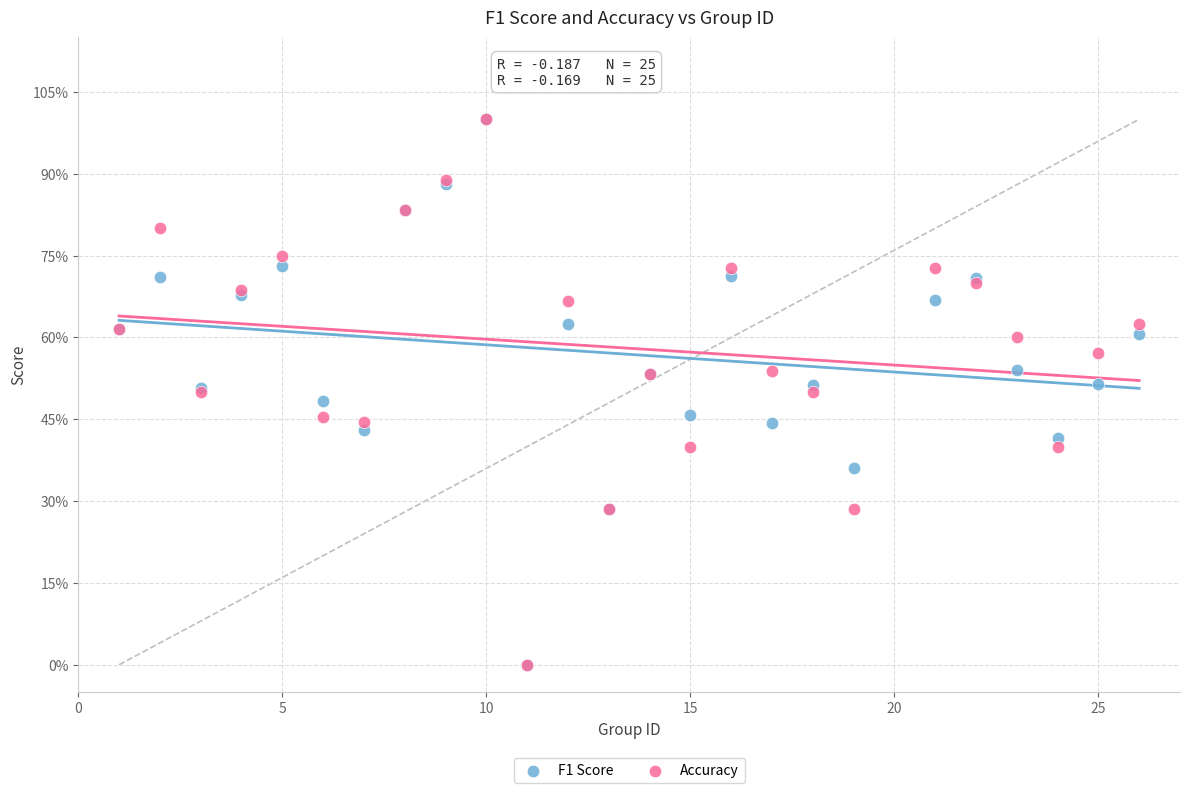

What are all the series names shown in the legend?

F1 Score, Accuracy